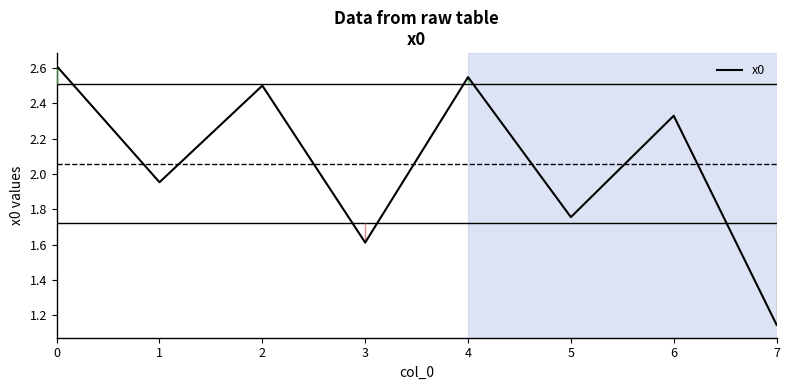

What is the maximum value shown in the chart?

2.6